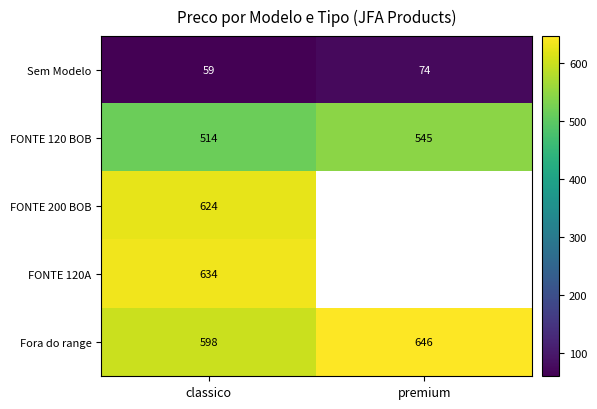

Between premium and classico, which is larger?

premium